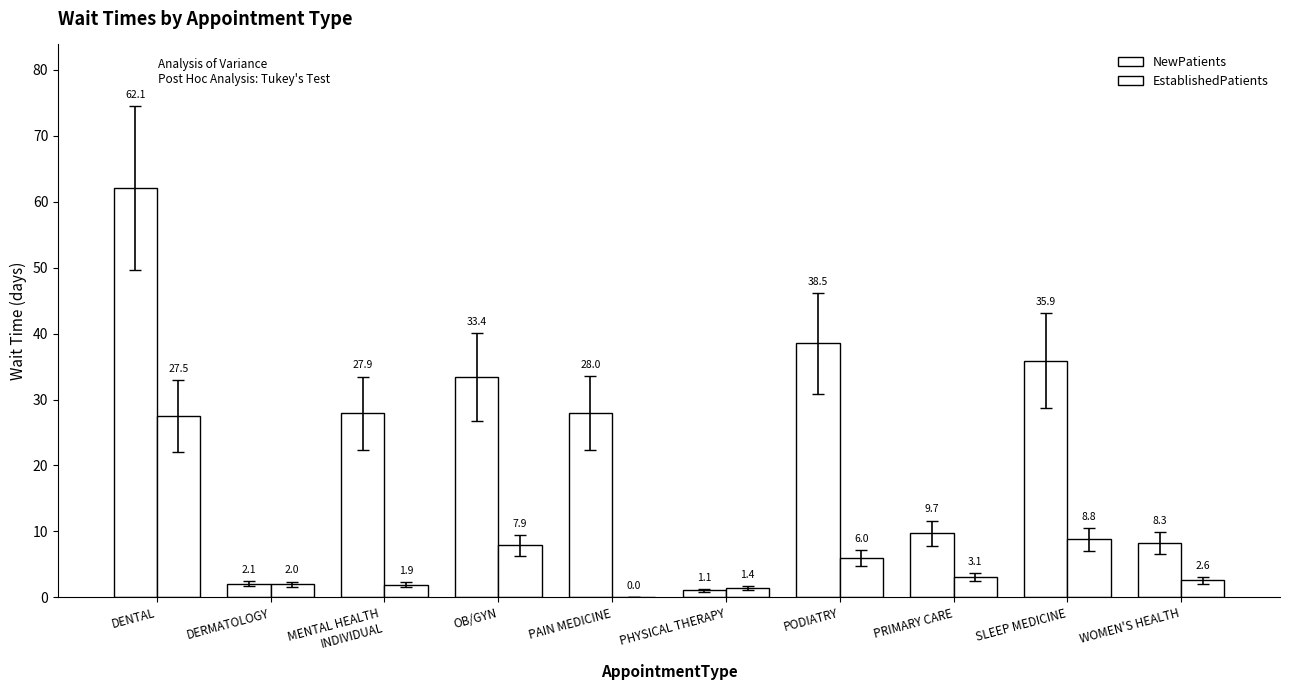

Which label corresponds to the smallest value in the chart?

PAIN MEDICINE